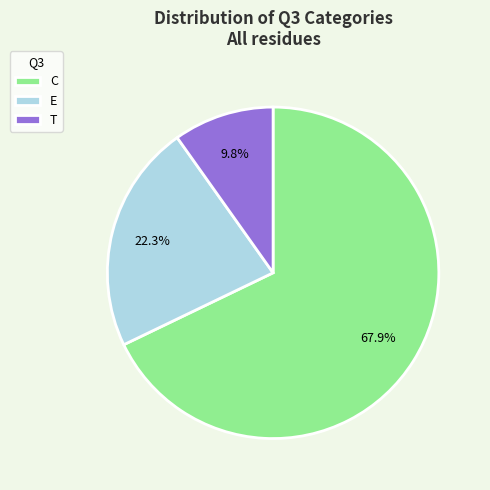

What is the ratio of the value at C to the value at E?

3.0